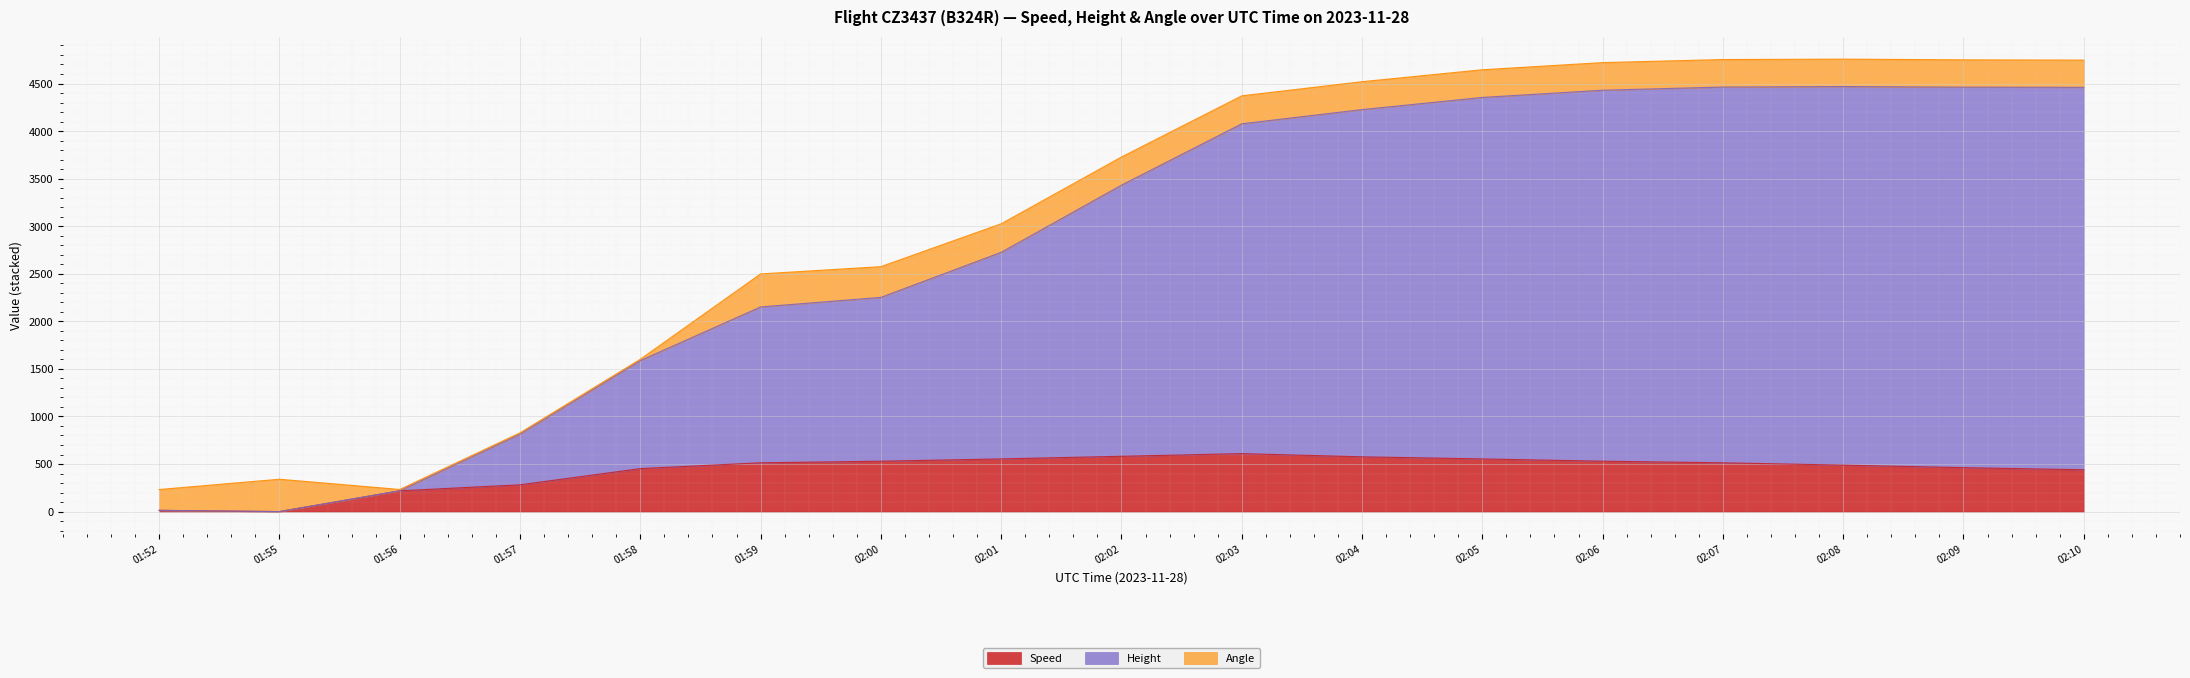

What is the highest value of the Speed series?

609.3